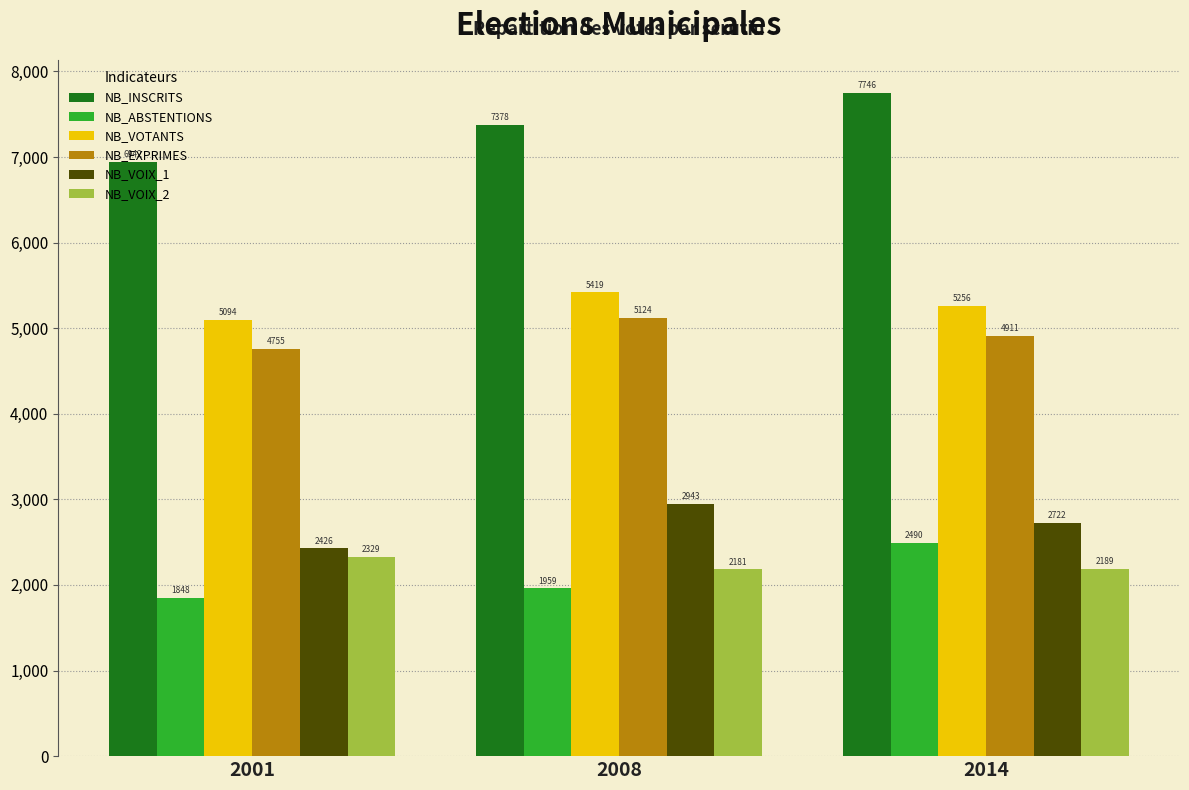

Is the value of NB_EXPRIMES at 2014 greater than the value of NB_VOIX_1 at 2001?

Yes